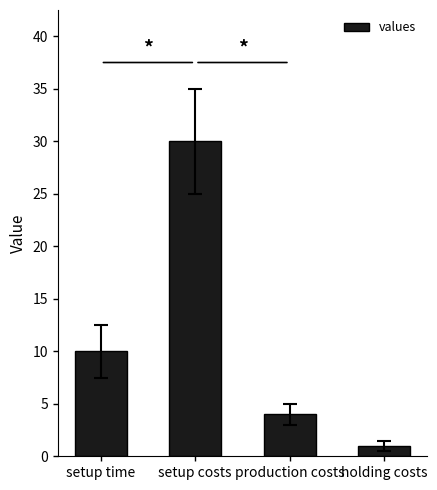

Is it true that the value at setup time is 15?

False